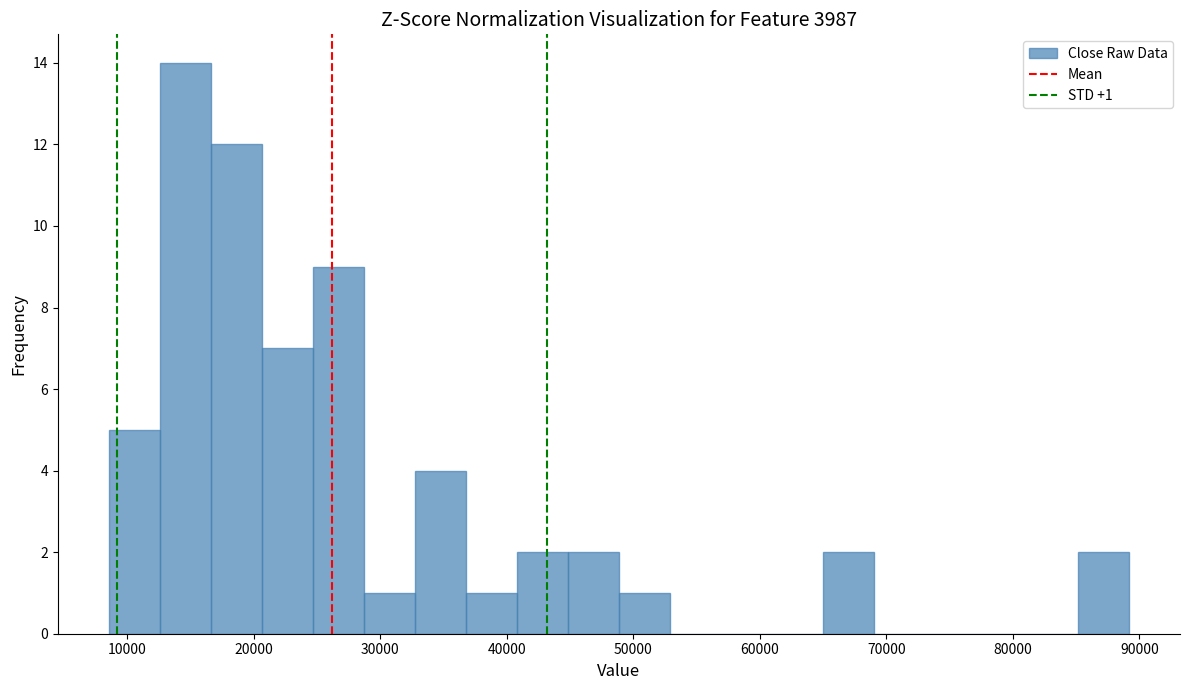

Which range on the x-axis has the tallest bar?

13000 to 17000